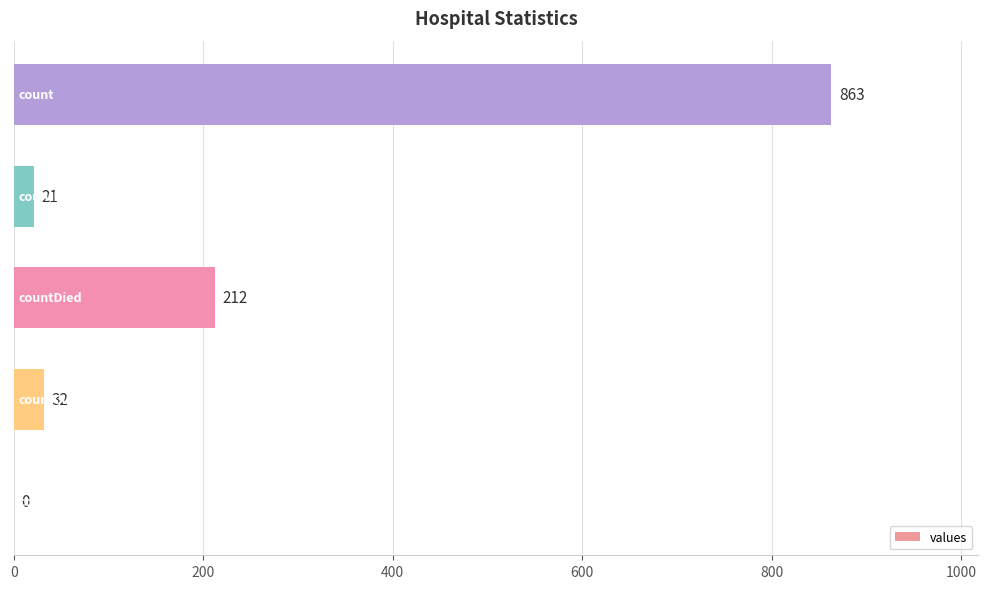

What is the greatest value displayed?

863